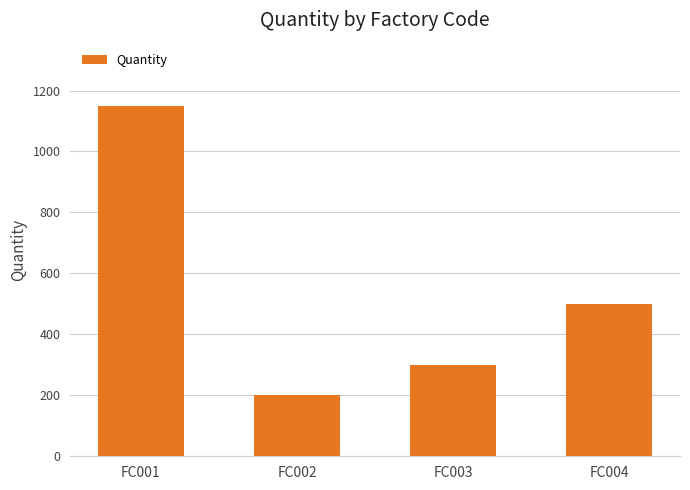

True or false: the data shows 1150 at FC001.

True